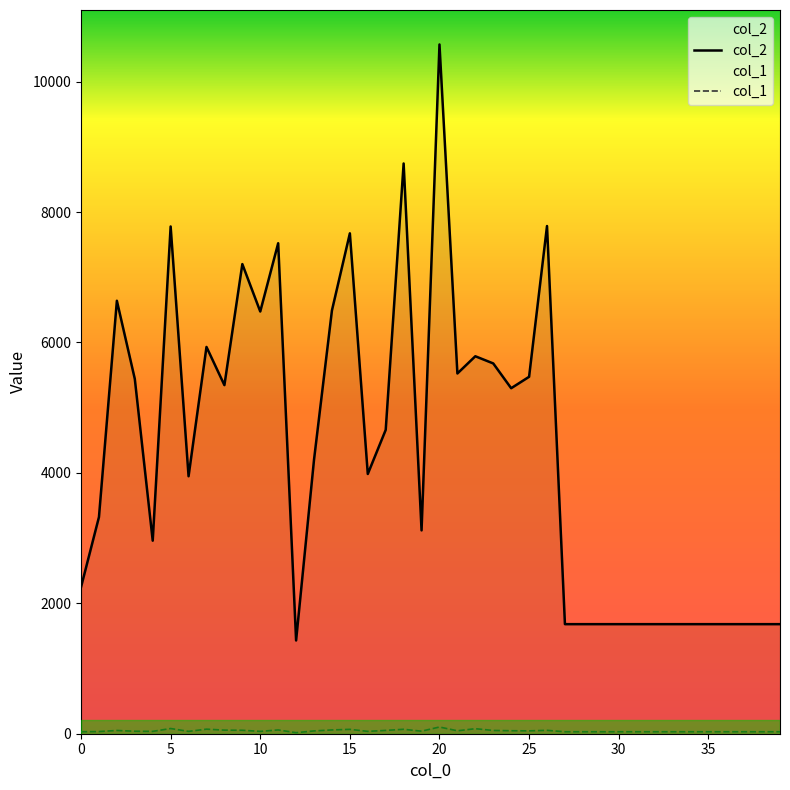

Is it true that col_2 equals 5788 at 22?

True